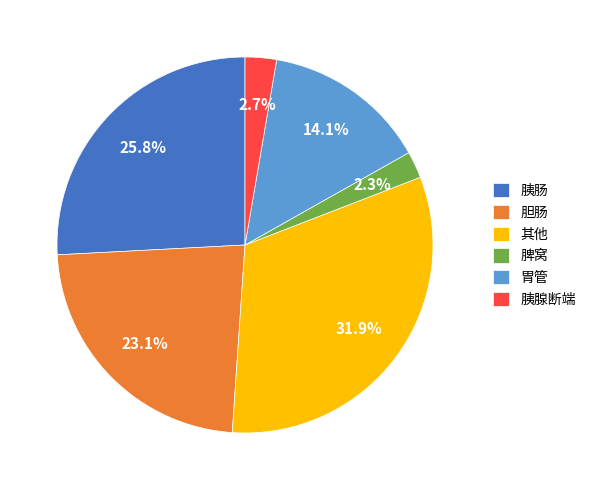

What percentage is the 胃管 slice, to the nearest percent?

14%